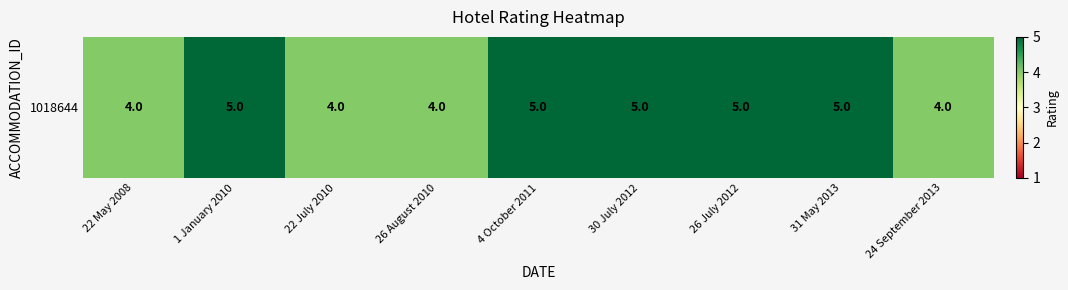

How many data points does each series have?

9